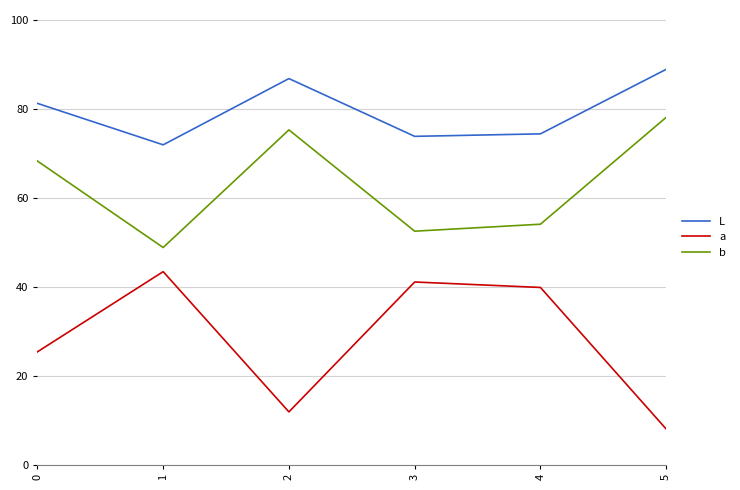

Does the chart have visible grid lines?

Yes